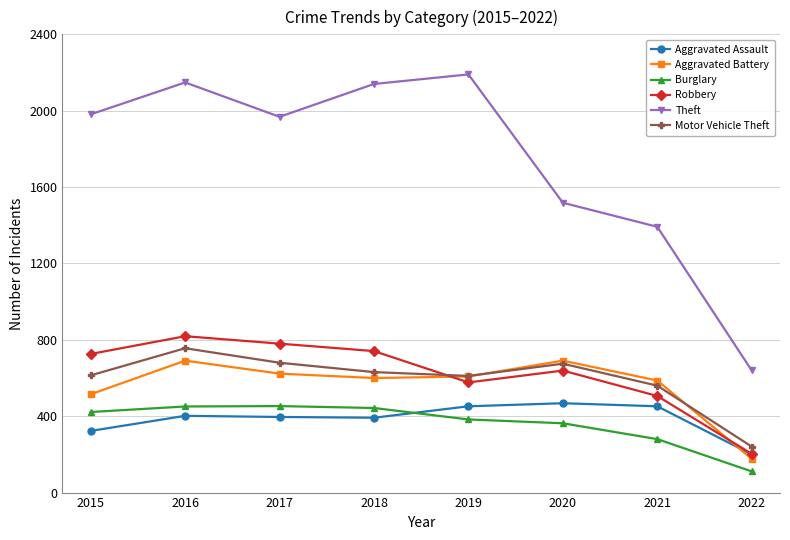

At which category is the sum across all series the highest?

2016